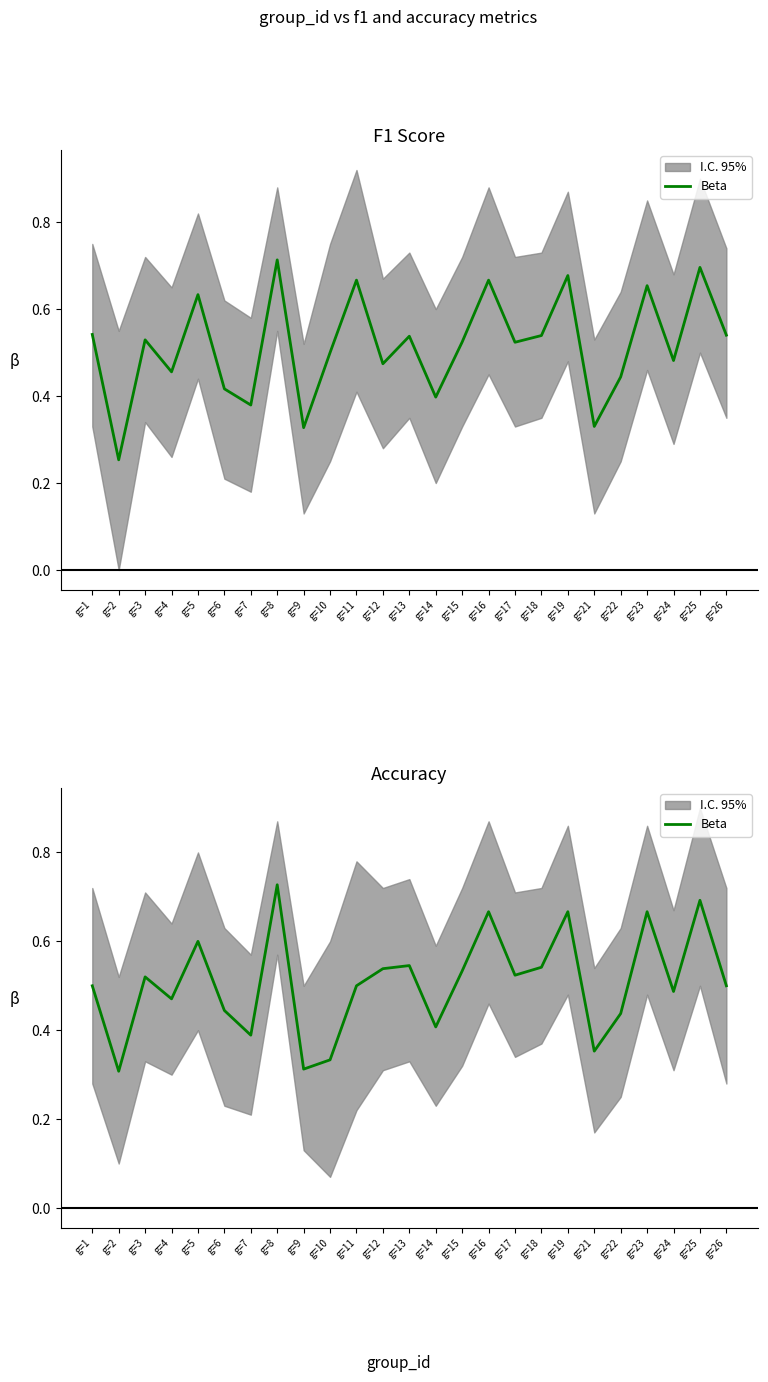

Reading left to right, extract all data points from this chart.

0.5	0.3	0.5	0.5	0.6	0.4	0.4	0.7	0.3	0.3	0.5	0.5	0.5	0.4	0.5	0.7	0.5	0.5	0.7	0.4	0.4	0.7	0.5	0.7	0.5